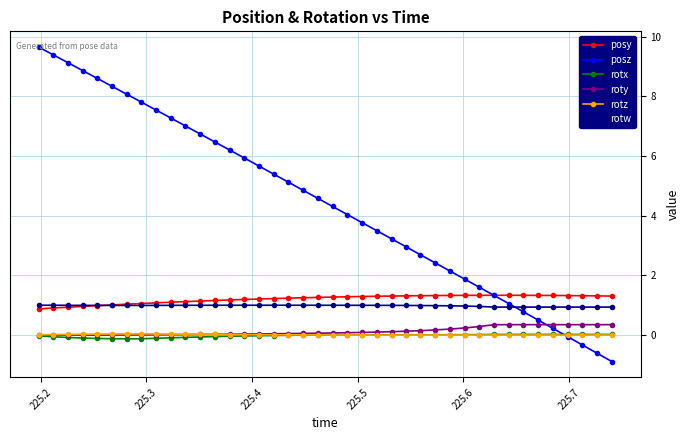

What is the value of the posy point at the 7th from the left?

1.0